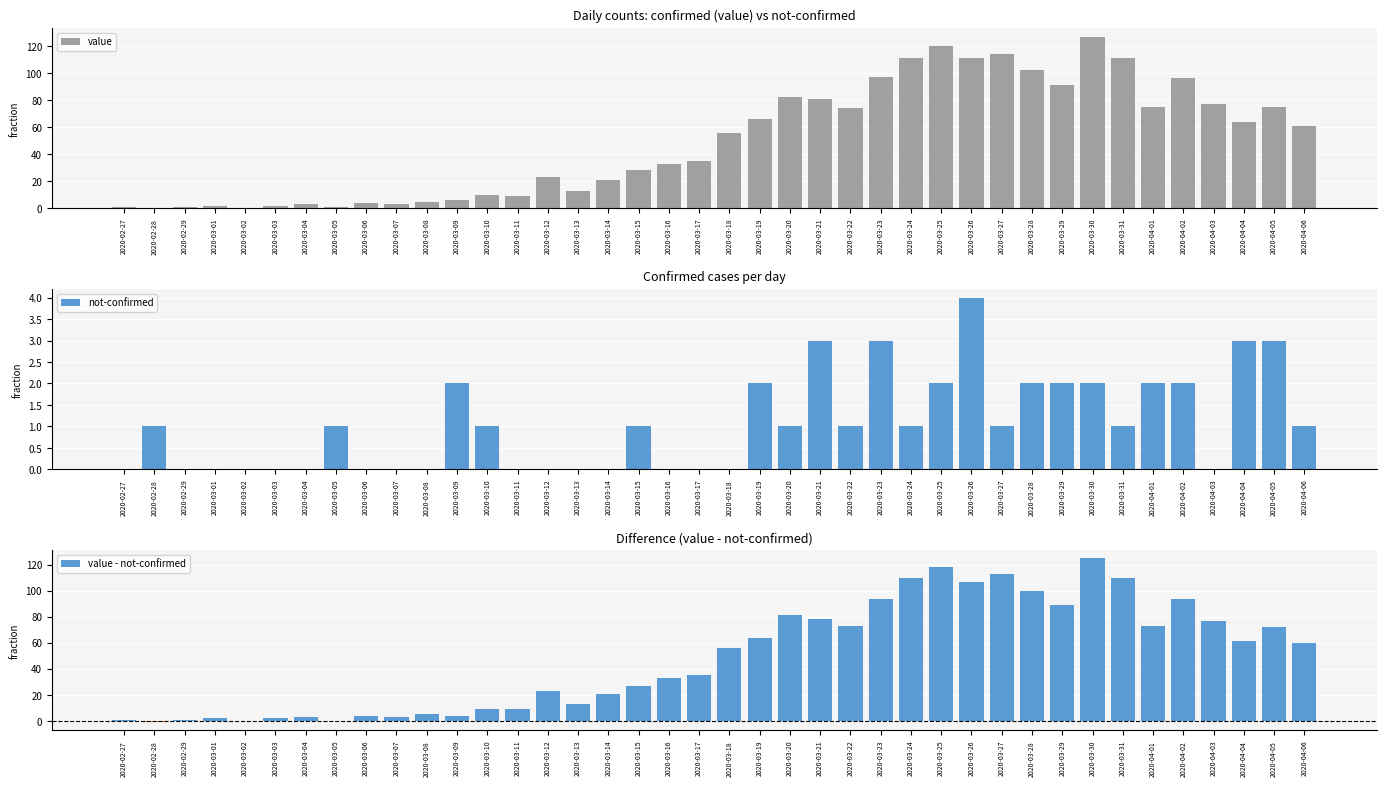

What is the label of the 3rd bar from the left?

2020-02-29